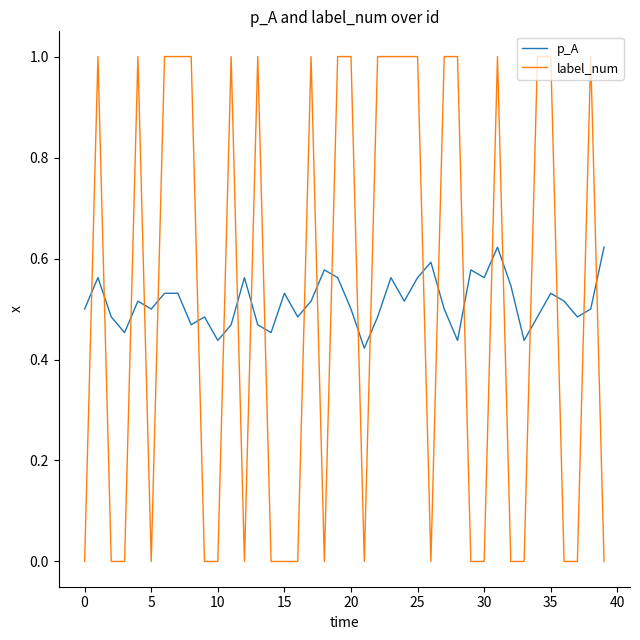

List the series in order of their peak value, lowest first.

p_A, label_num